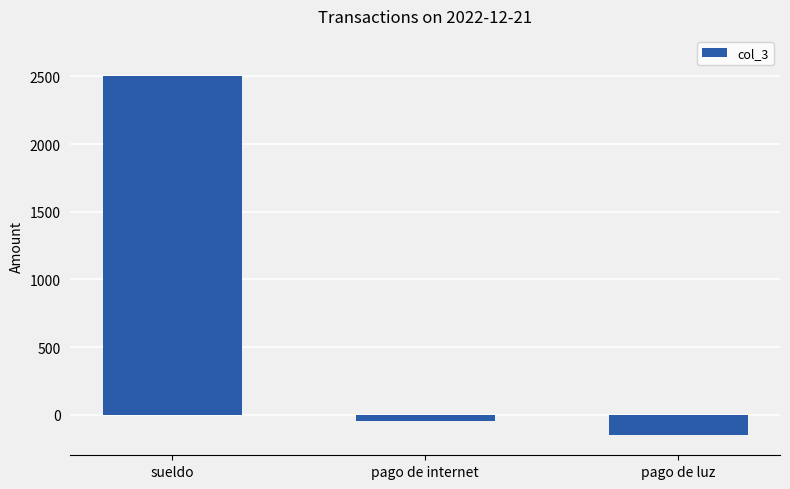

How many bars are there in total?

3